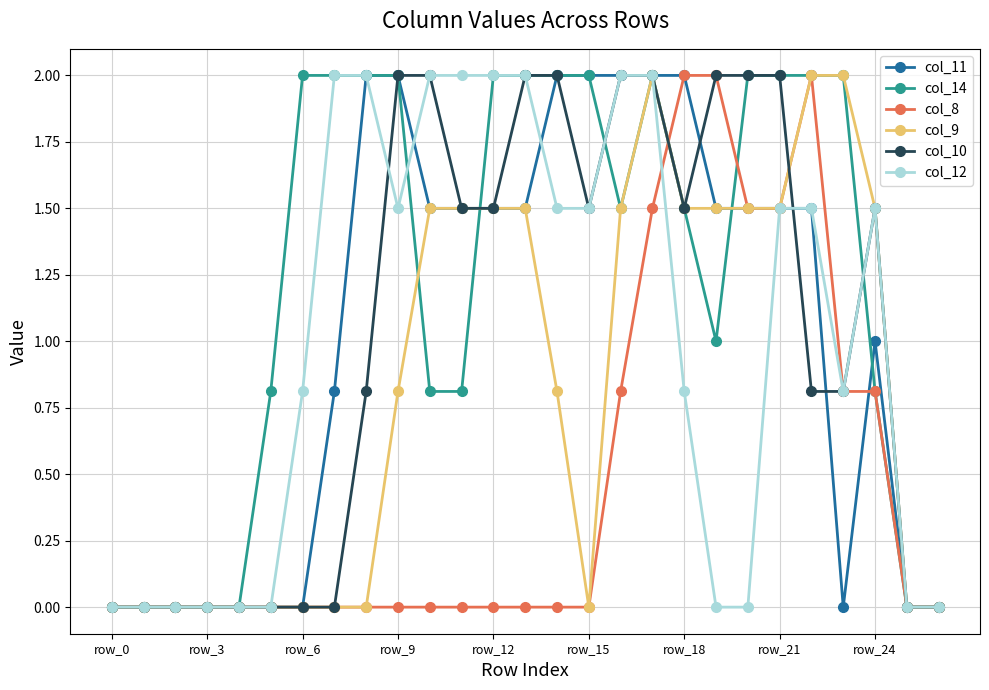

True or false: col_9 and col_14 cross at least once.

True